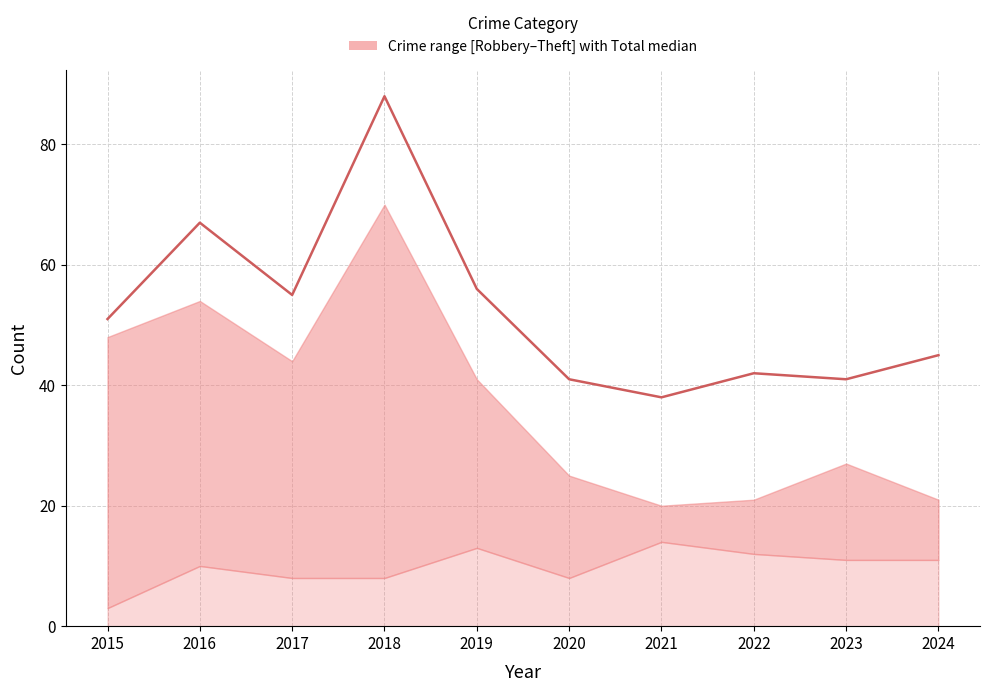

True or false: the data shows 55 at 2017.

True